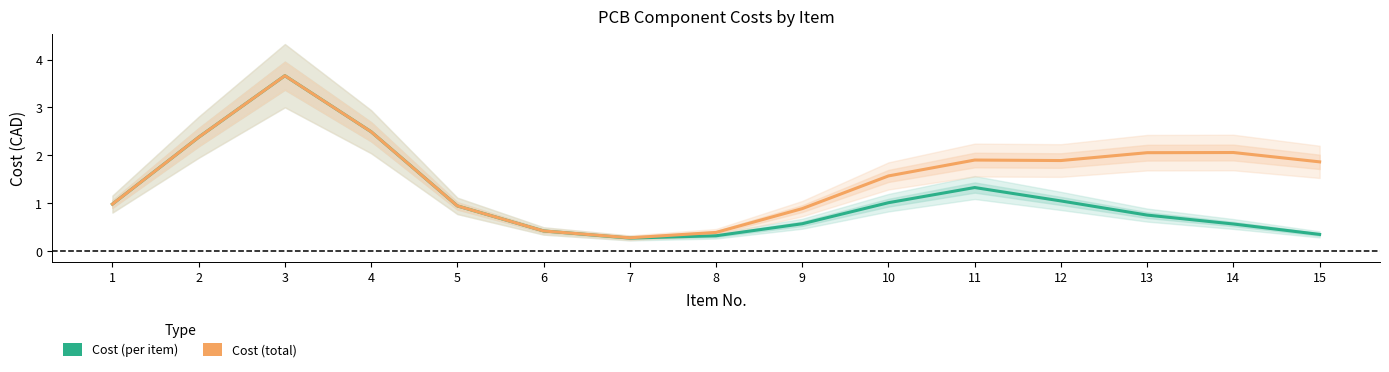

Reading left to right, what are all the values shown in this chart?

Cost (per item): 1.0	2.4	3.7	2.5	0.9	0.4	0.3	0.3	0.6	1.0	1.3	1.1	0.8	0.6	0.4
Cost (total): 1.0	2.4	3.7	2.5	0.9	0.4	0.3	0.4	0.9	1.6	1.9	1.9	2.1	2.1	1.9